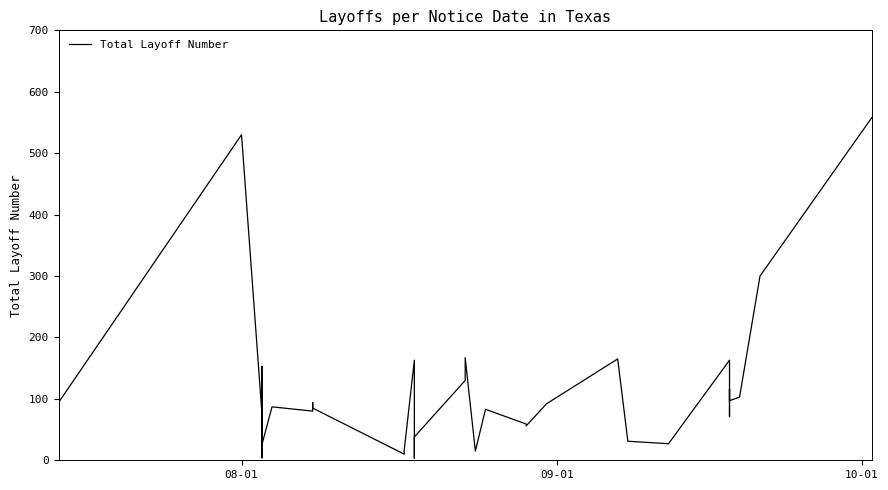

What is the average value?

106